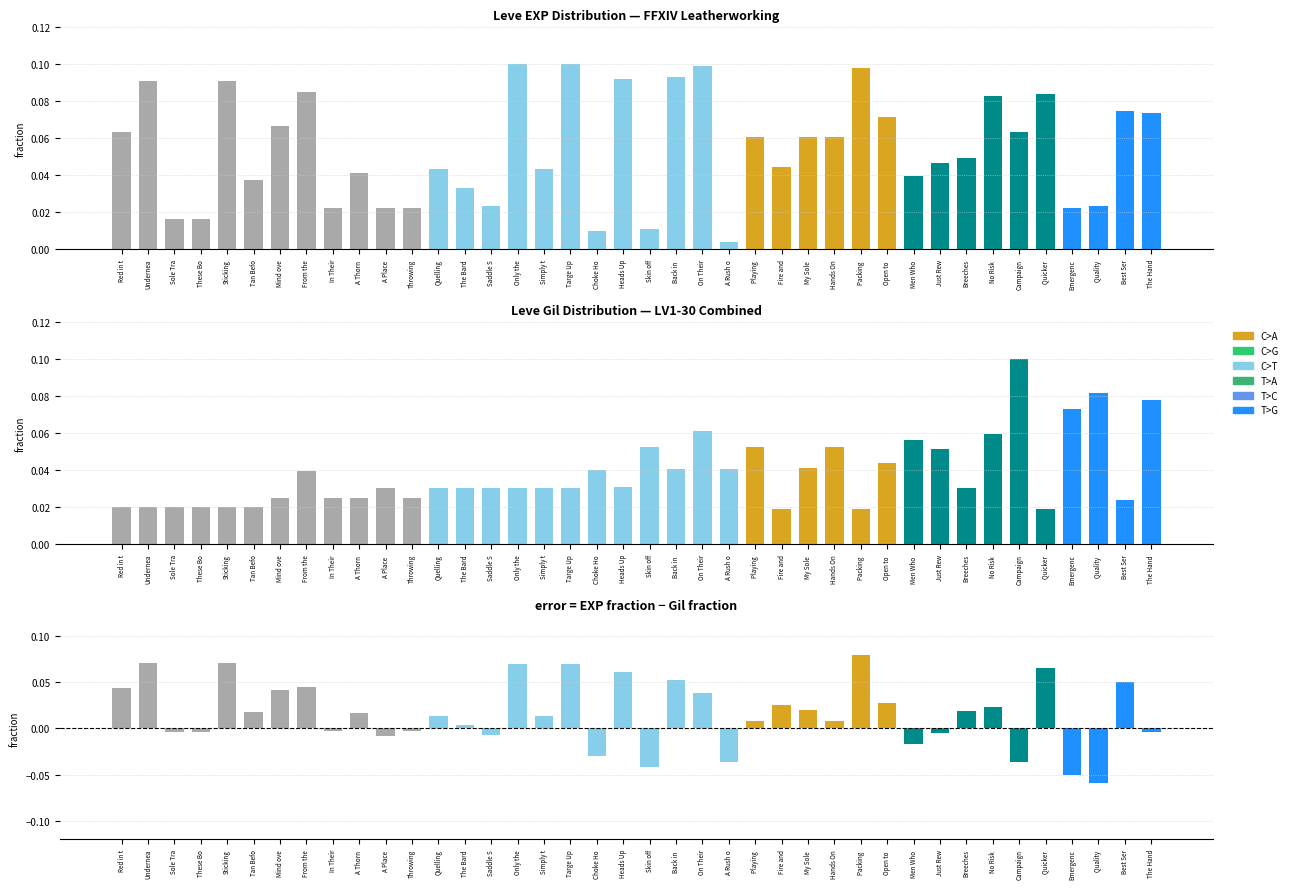

How many positive values does the EXP - Gil difference series have?

25